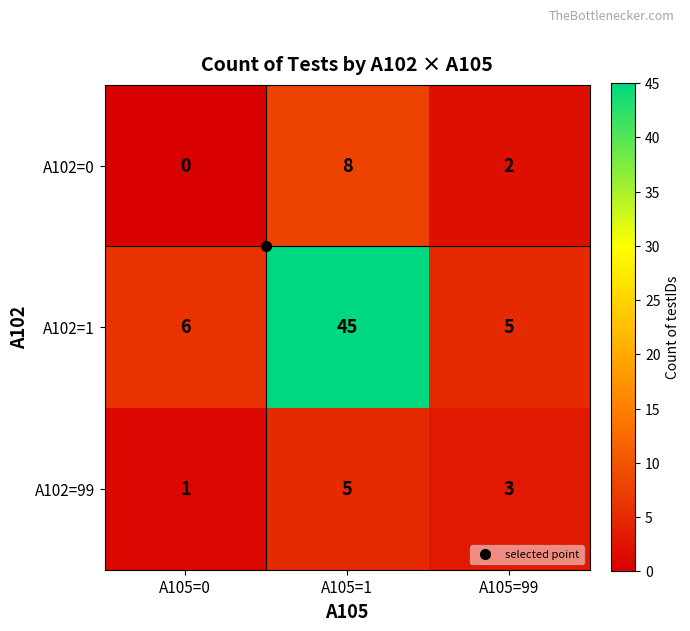

Rank the series by their maximum value, from lowest to highest.

A102=99, A102=0, A102=1